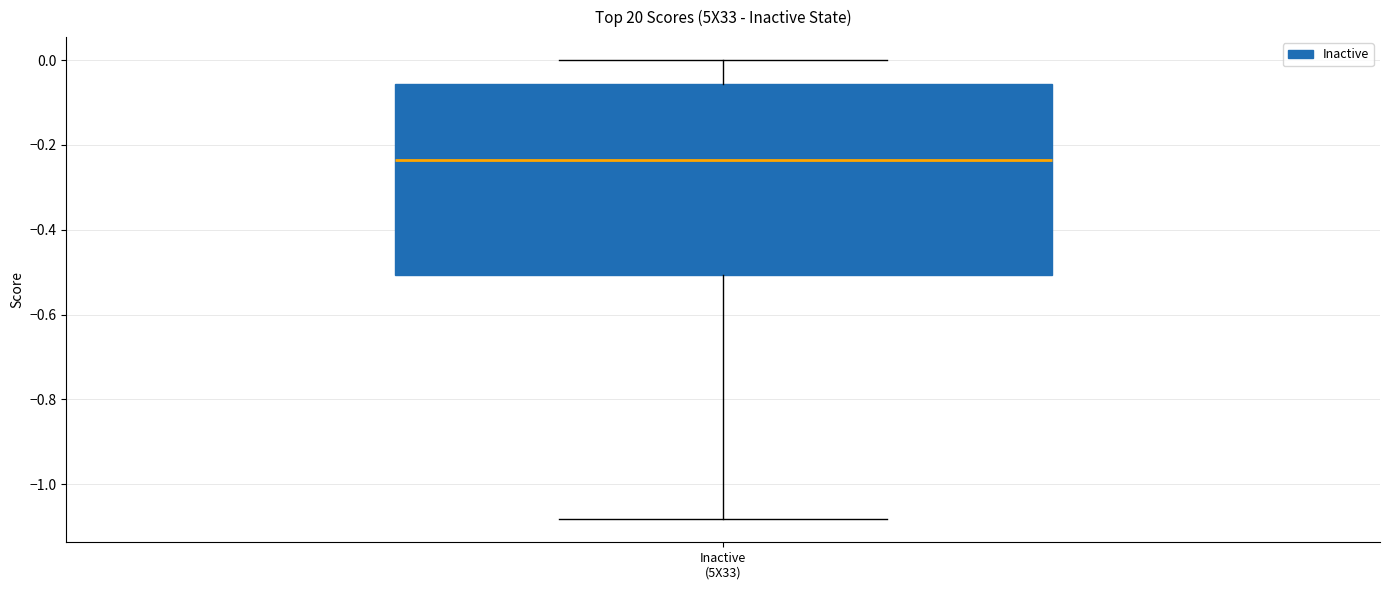

Read this box plot against the y-axis: the position of the median line, the range covered by the box, and the ends of both whiskers. The values are not printed on the chart, so give them approximately, as read against the axis.

median -0.24, box -0.50 to -0.06, whiskers -1.08 to 0.00